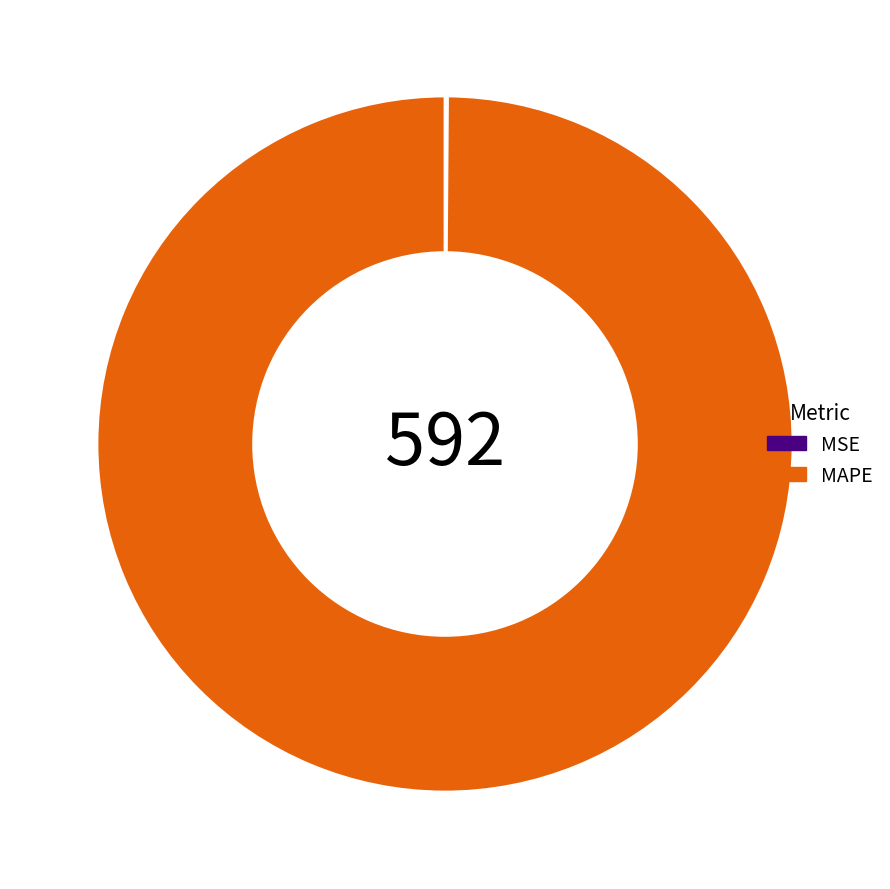

True or false: MAPE accounts for 100% of the total.

True